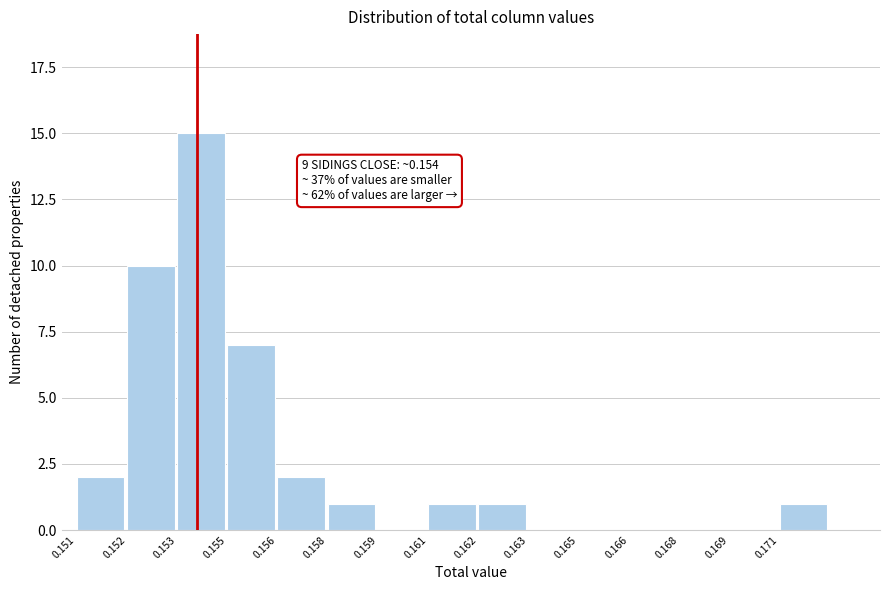

Reading left to right, list all the values displayed in this chart.

0.151=2	0.152=10	0.153=15	0.155=7	0.156=2	0.158=1	0.159=0	0.161=1	0.162=1	0.163=0	0.165=0	0.166=0	0.168=0	0.169=0	0.171=1